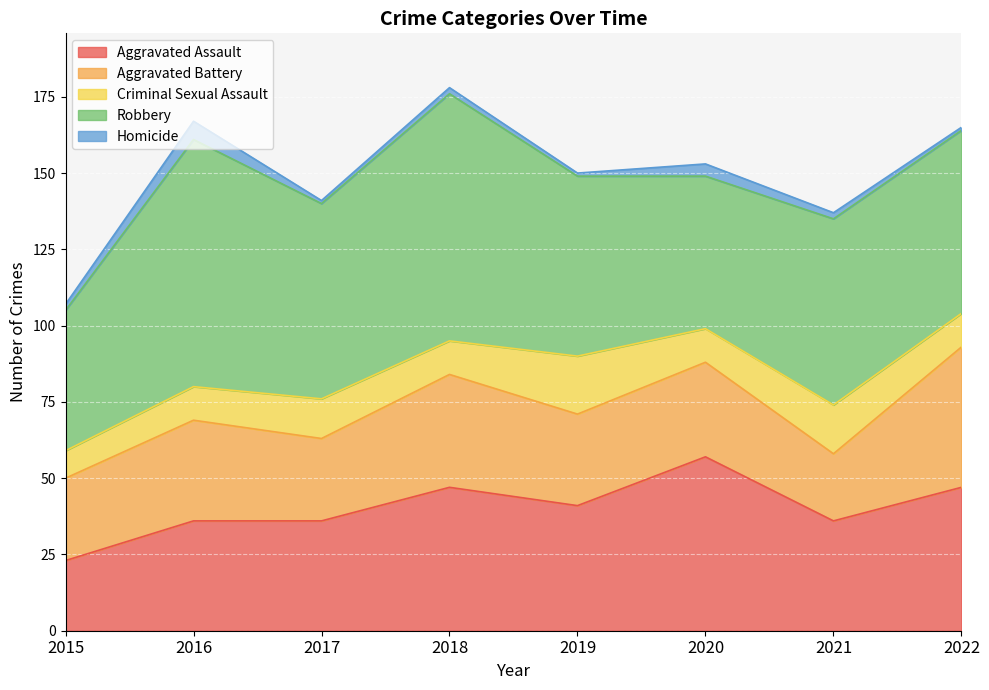

Where is the first local minimum for Homicide?

2017